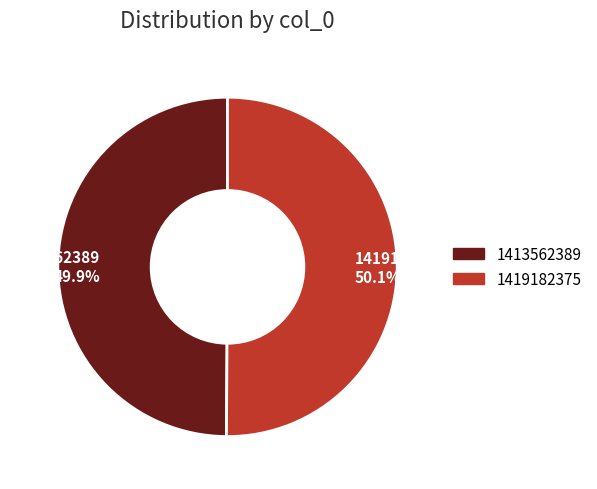

Combined, do 1413562389 and 1419182375 account for over 50%?

Yes